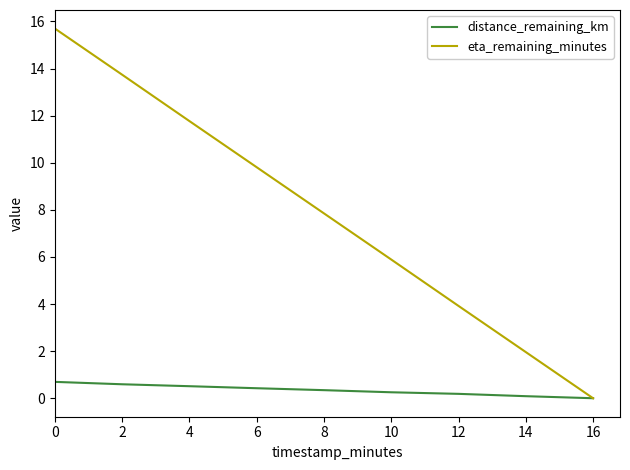

Does the chart have visible grid lines?

No